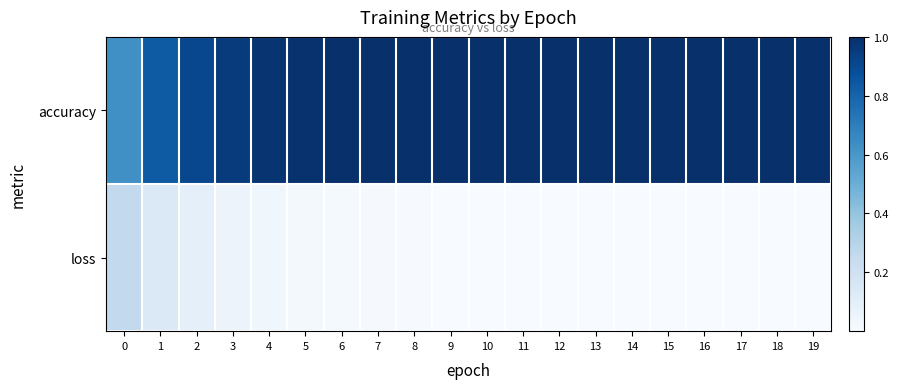

At how many categories does at least one series exceed 0?

20